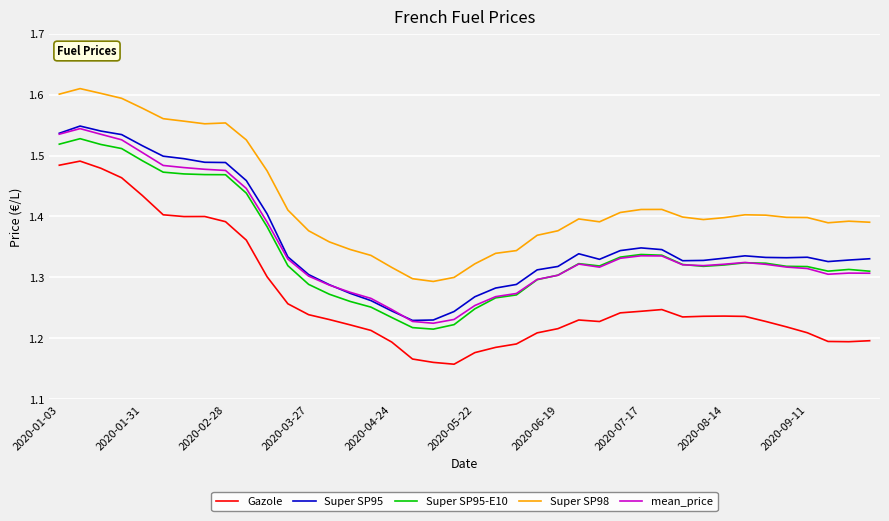

Which series has the largest total across all categories?

Super SP98